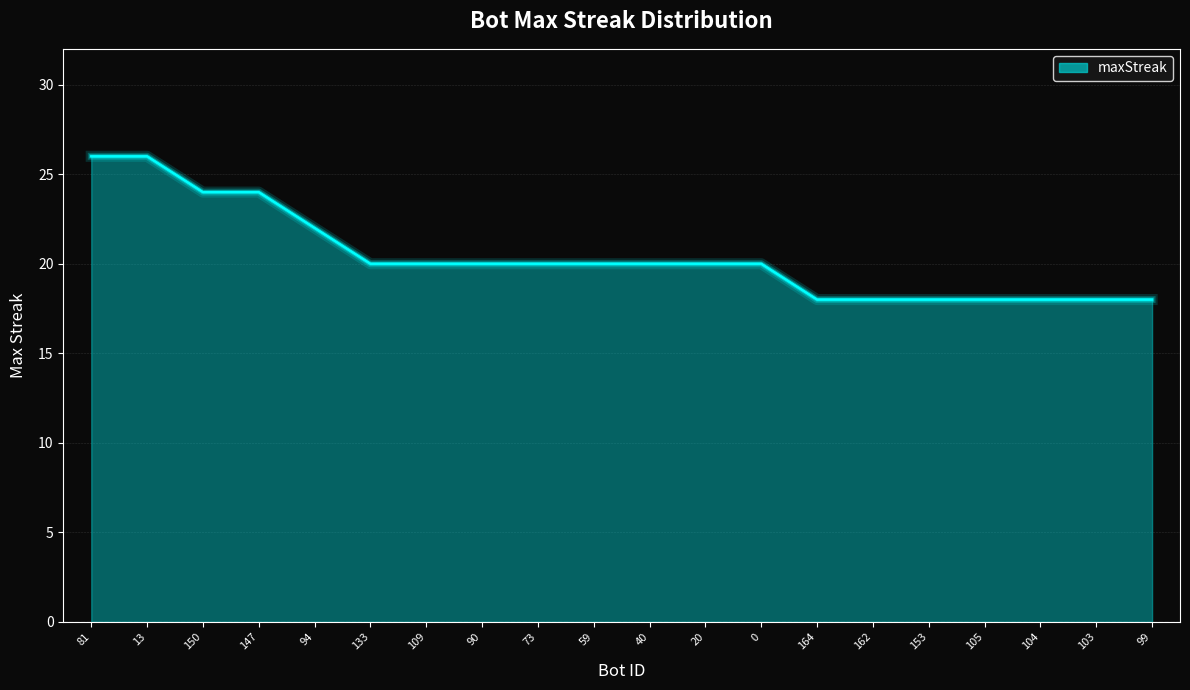

What is the ratio of the value at 133 to the value at 104?

1.1